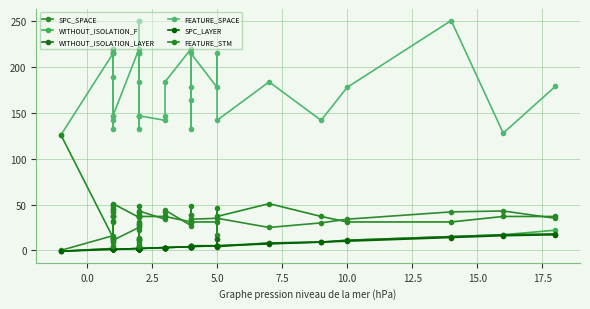

The WITHOUT_ISOLATION_F series shows 3 at 7.5. True or false?

False